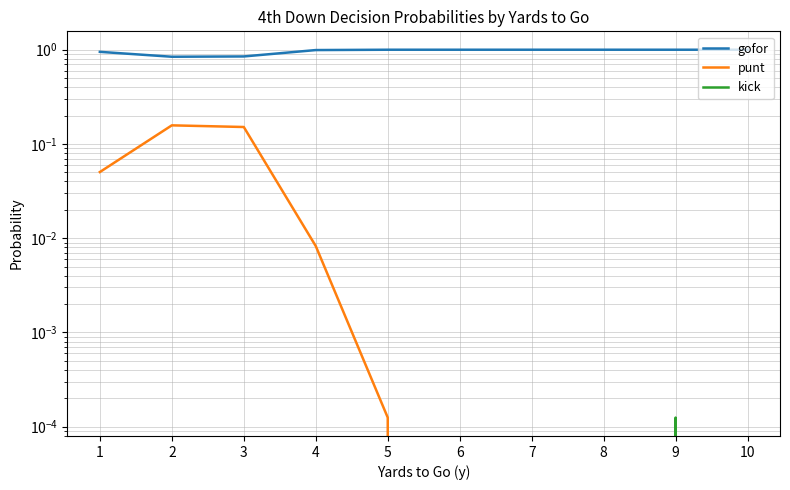

True or false: gofor and punt cross at least once.

False